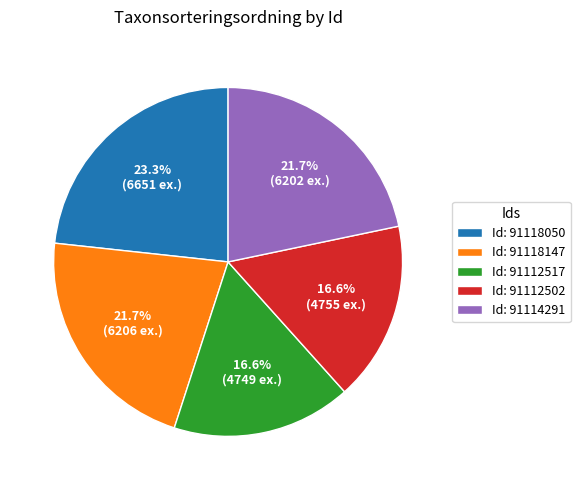

Which category has the biggest portion of the pie?

Id: 91118050